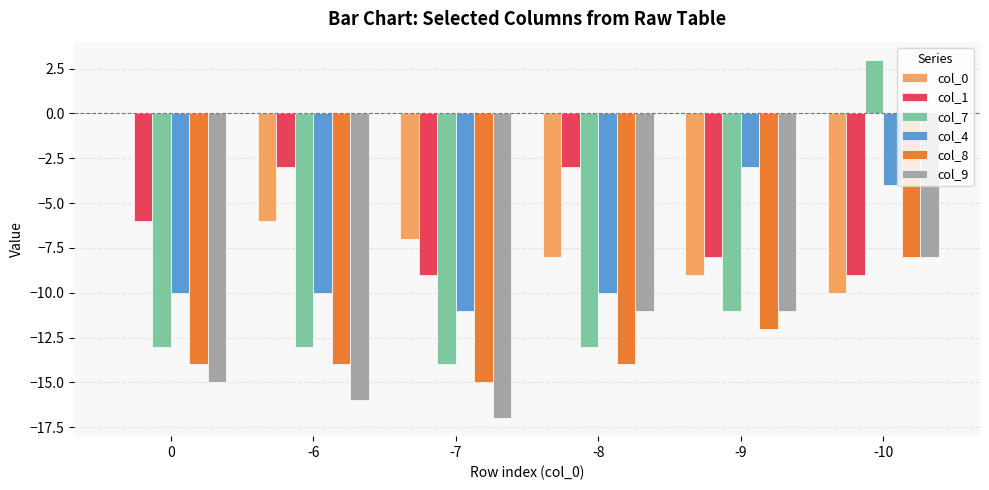

True or false: col_8 has a value of -14 at -6.

True